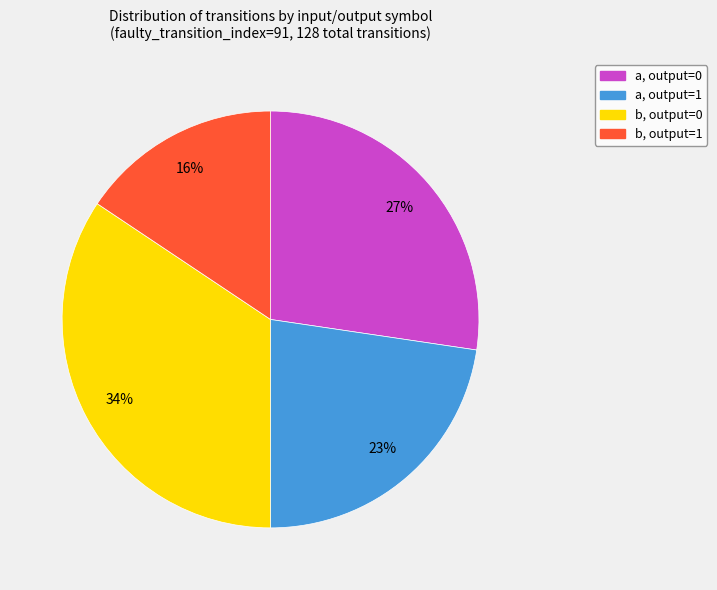

Count the number of slices in the pie.

4